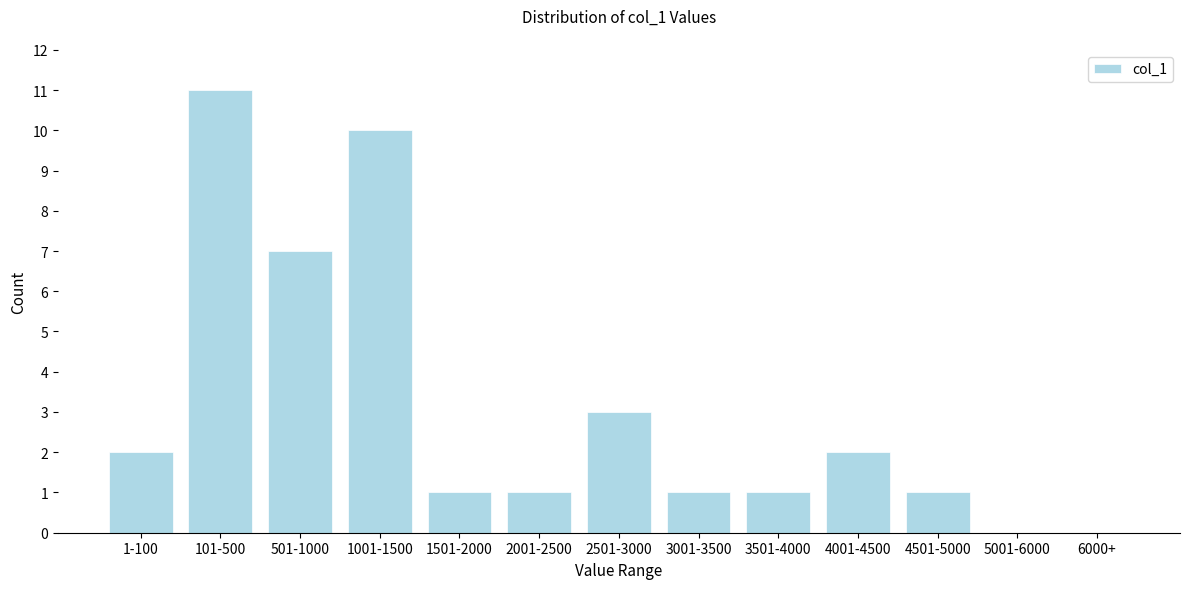

Reading left to right, extract all data points from this chart.

1-100=2	101-500=11	501-1000=7	1001-1500=10	1501-2000=1	2001-2500=1	2501-3000=3	3001-3500=1	3501-4000=1	4001-4500=2	4501-5000=1	5001-6000=0	6000+=0